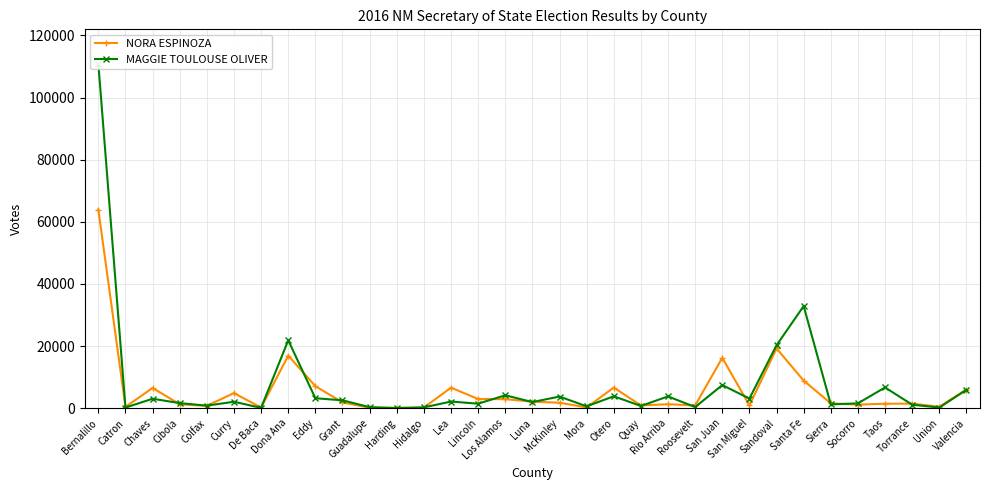

At how many categories does at least one series exceed 68165?

1